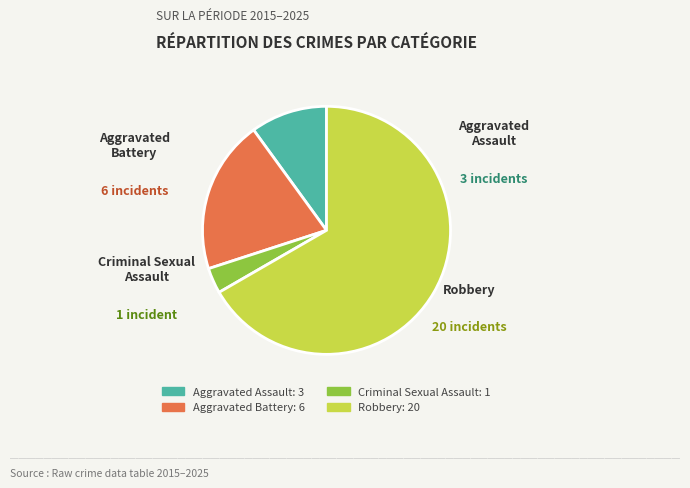

Which slice is the largest?

Robbery